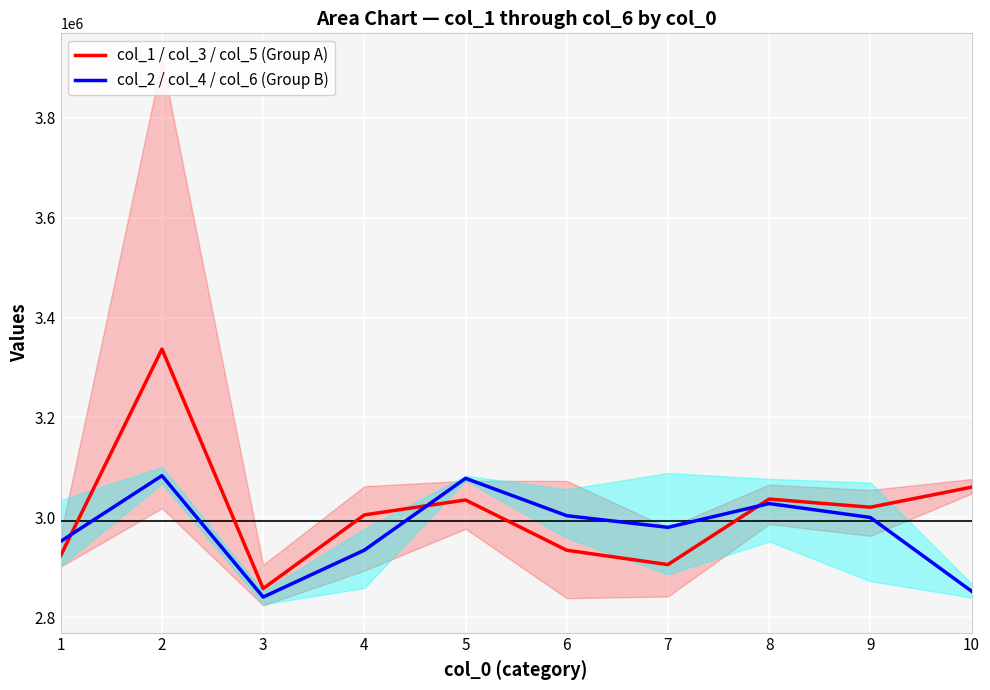

What is the approximate value of col_1 / col_3 / col_5 (Group A) at 3?

2857156.7